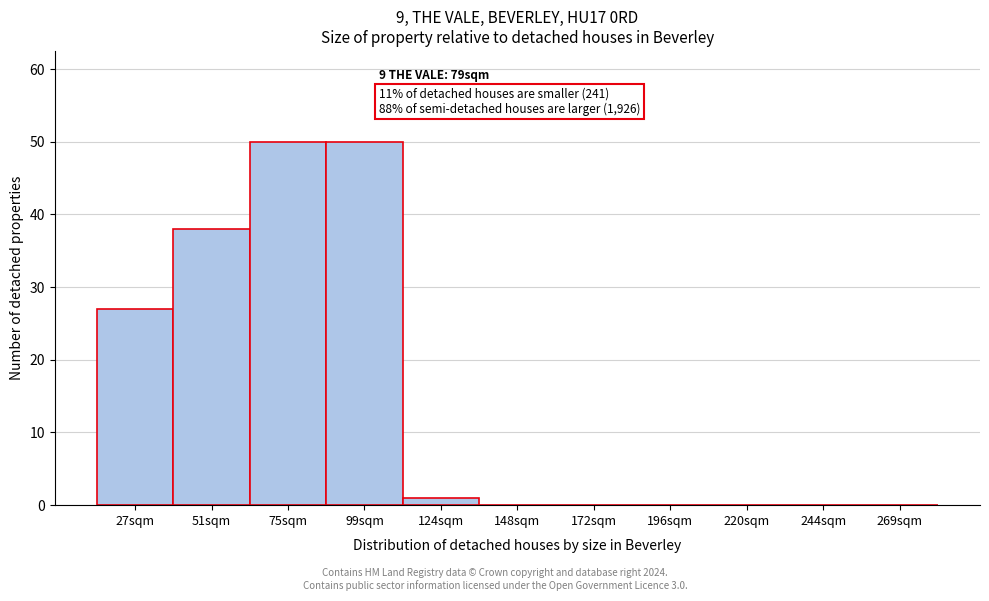

Reading left to right, transcribe all the data shown in this chart.

27sqm=27	51sqm=38	75sqm=50	99sqm=50	124sqm=1	148sqm=0	172sqm=0	196sqm=0	220sqm=0	244sqm=0	269sqm=0